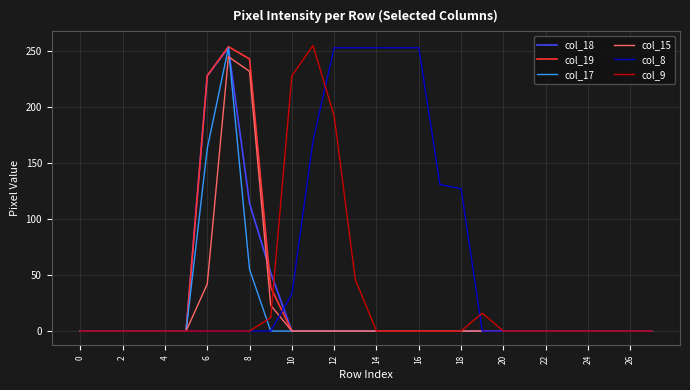

Which series has the largest total across all categories?

col_8